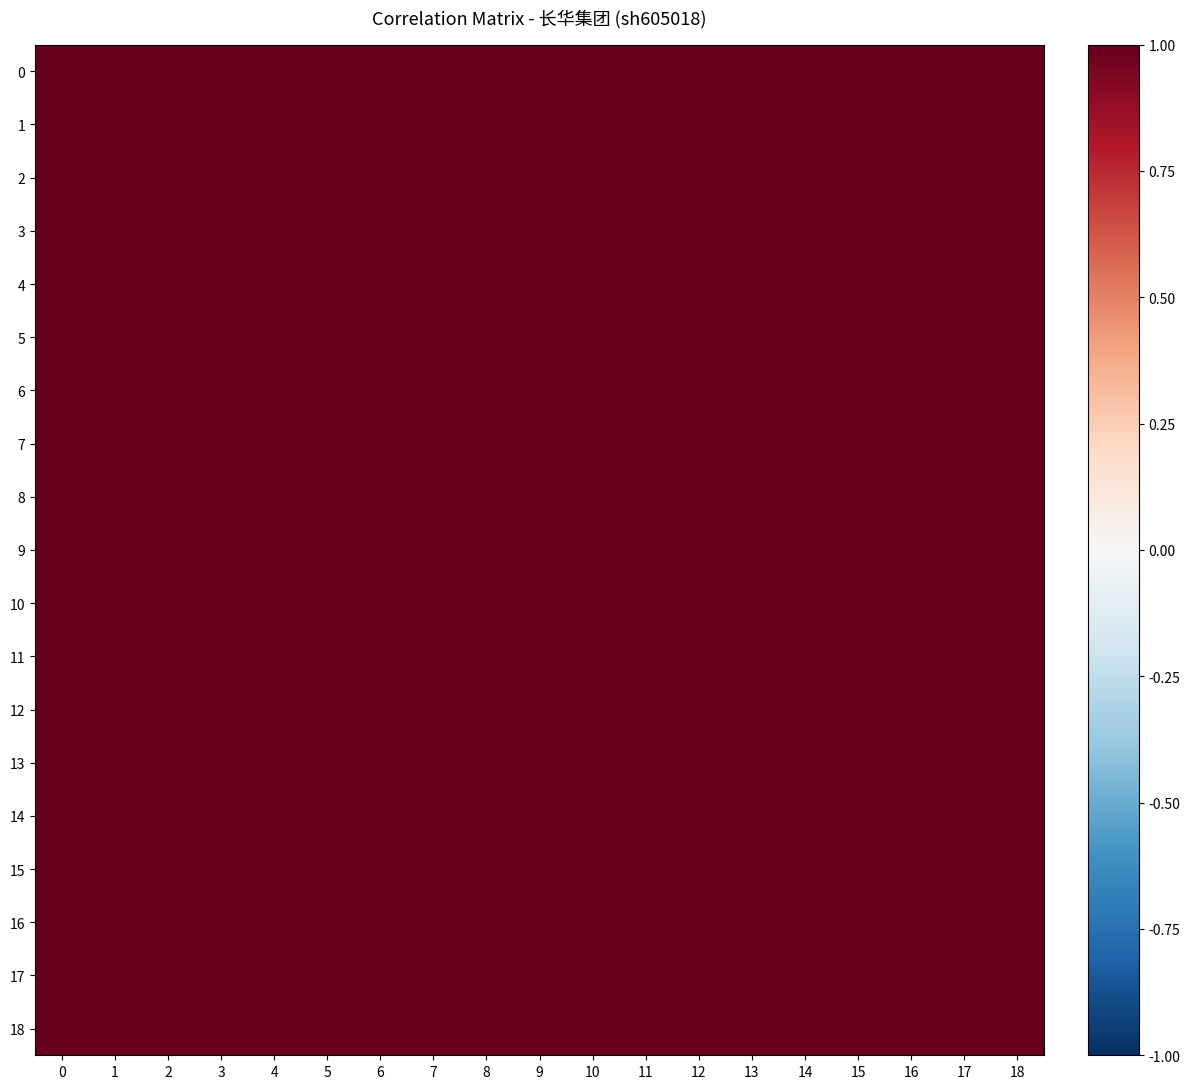

How many distinct data groups are displayed?

19